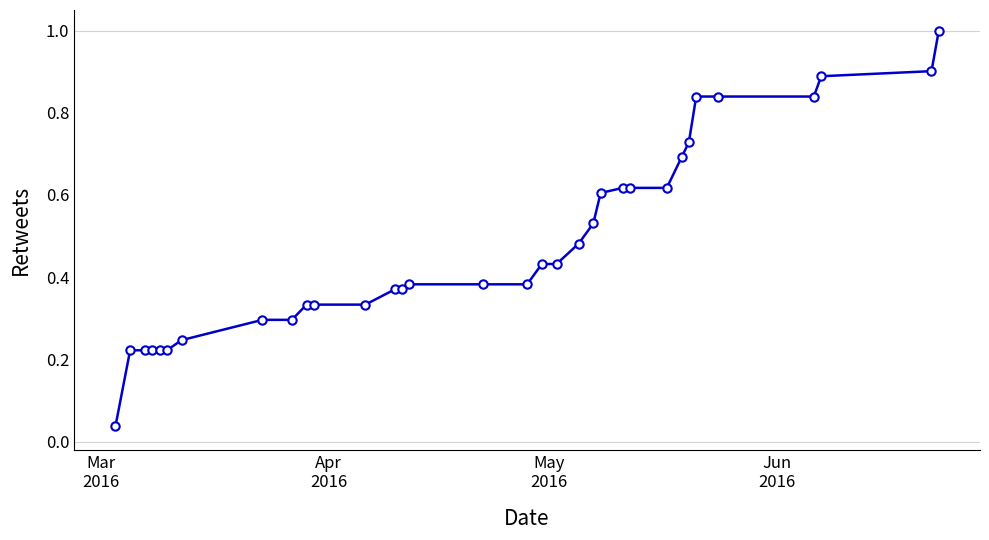

What is the sum of all values?

15.9